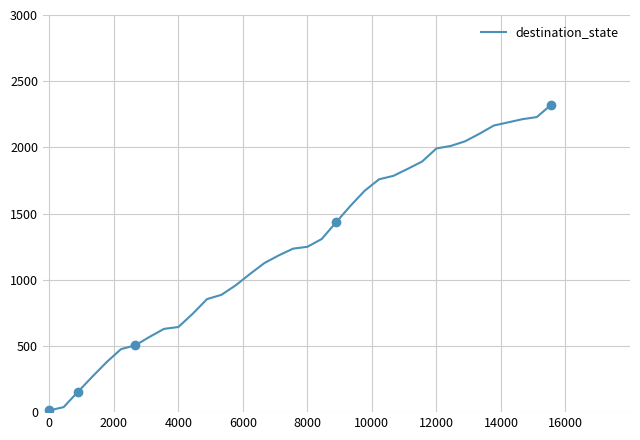

Is it true that destination_state equals 962 at 4000?

False